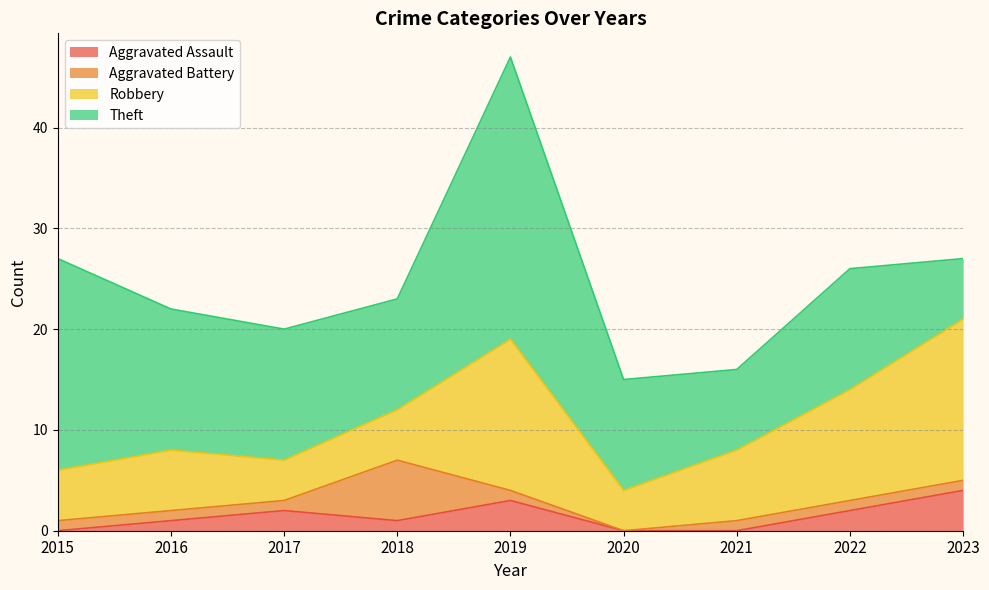

True or false: Aggravated Assault and Robbery cross at least once.

False